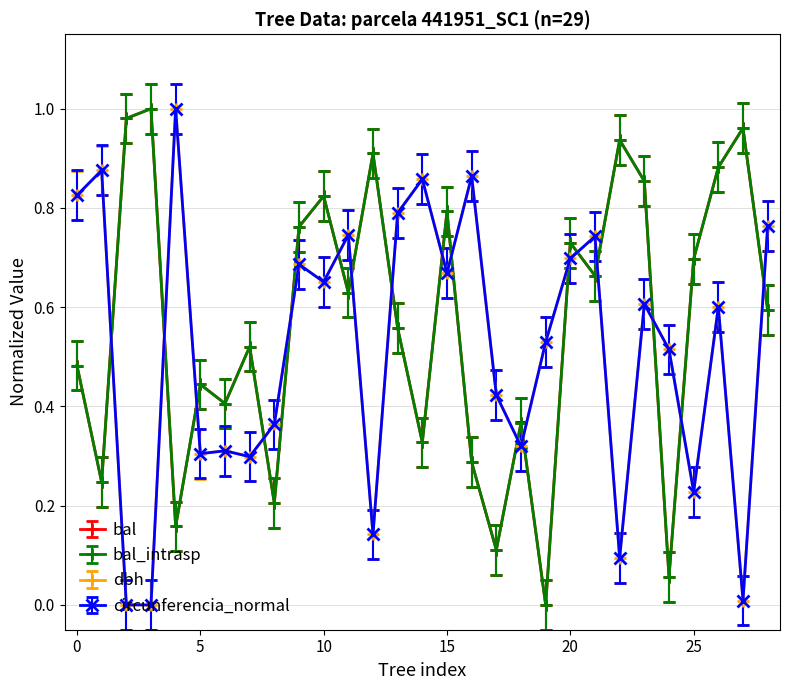

True or false: bal has more than 2 points higher than both neighbors.

True